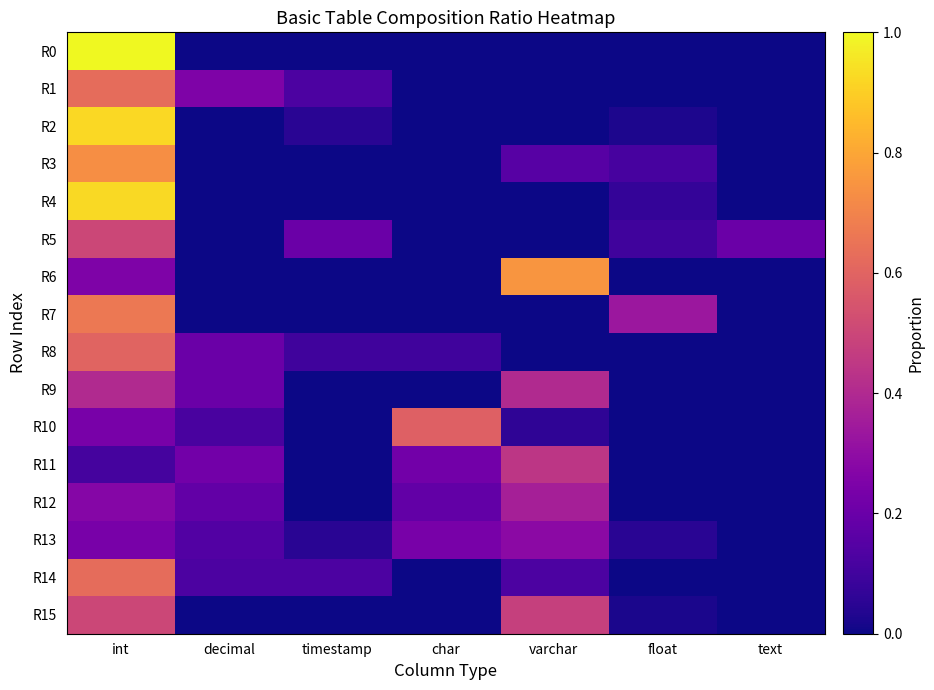

How many data points does each series have?

7